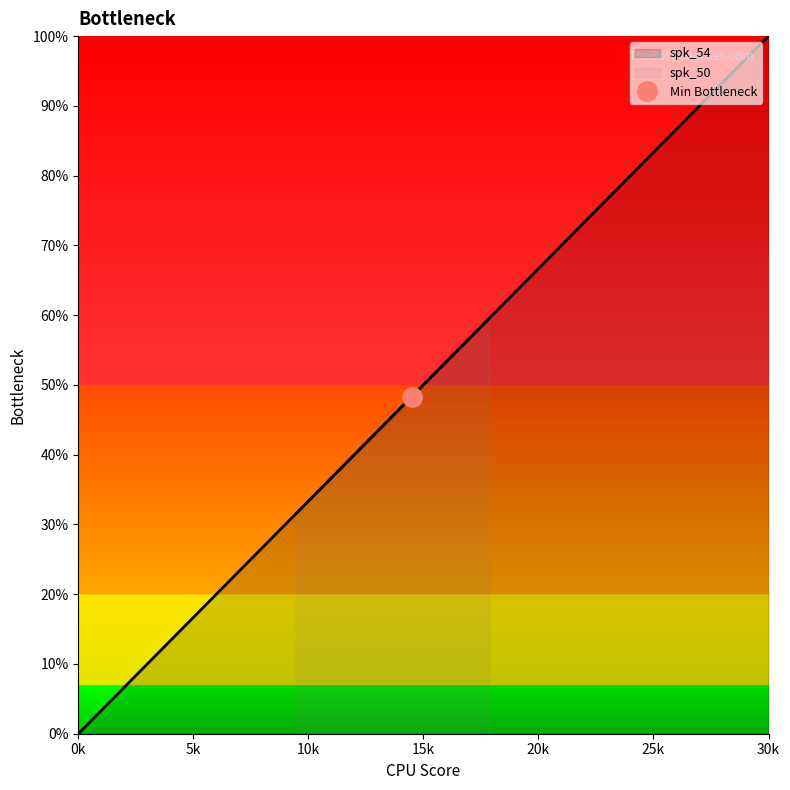

Is it true that the value at 17.86 is 104.6?

False